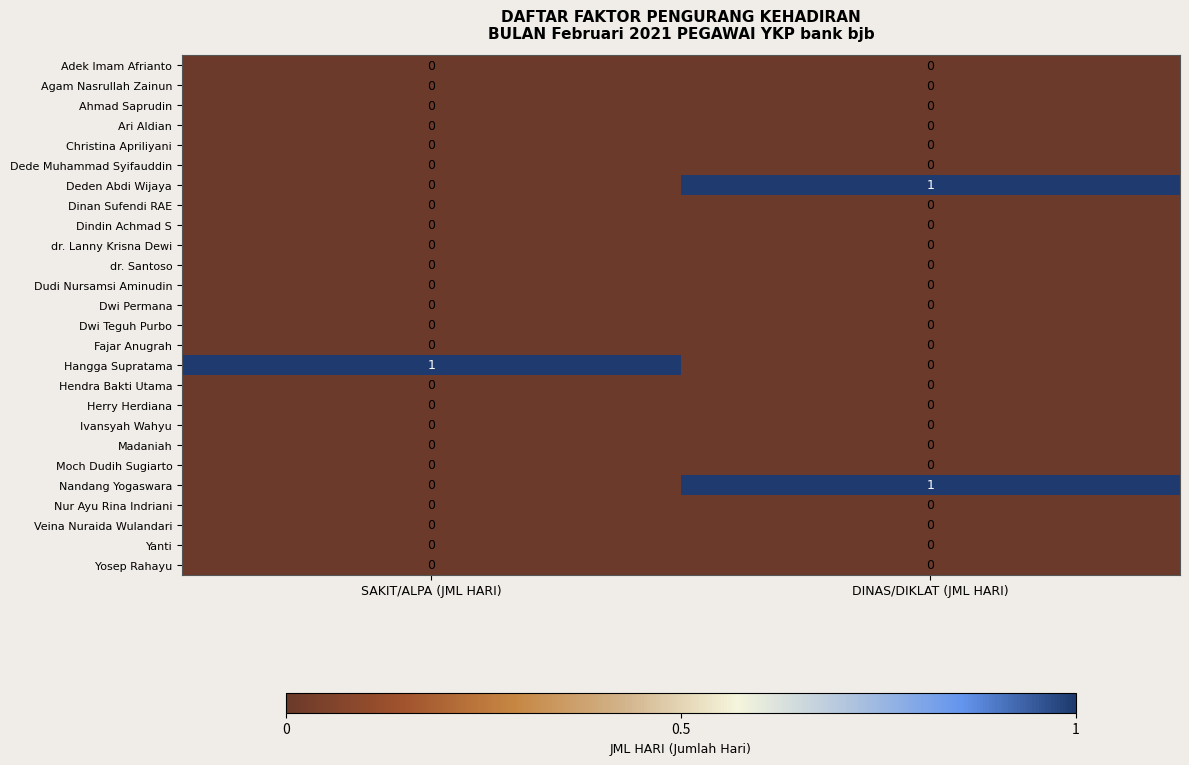

What is the total value across all series at SAKIT/ALPA (JML HARI)?

1